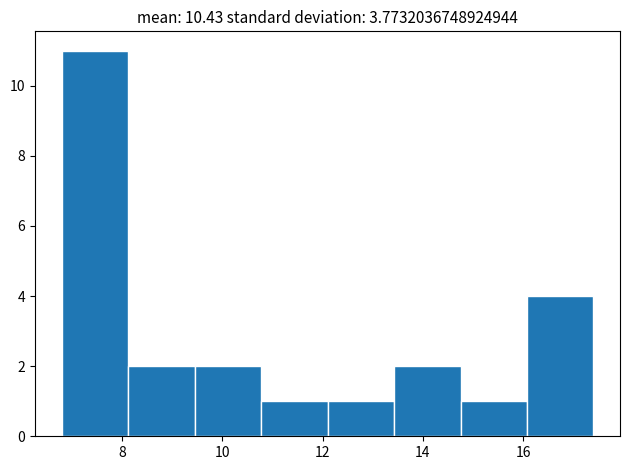

What is the height of the bar covering 6.8 to 8.2 on the x-axis? Neither the bar edges nor the heights are printed on the chart, so give them approximately, as read against the axes.

11